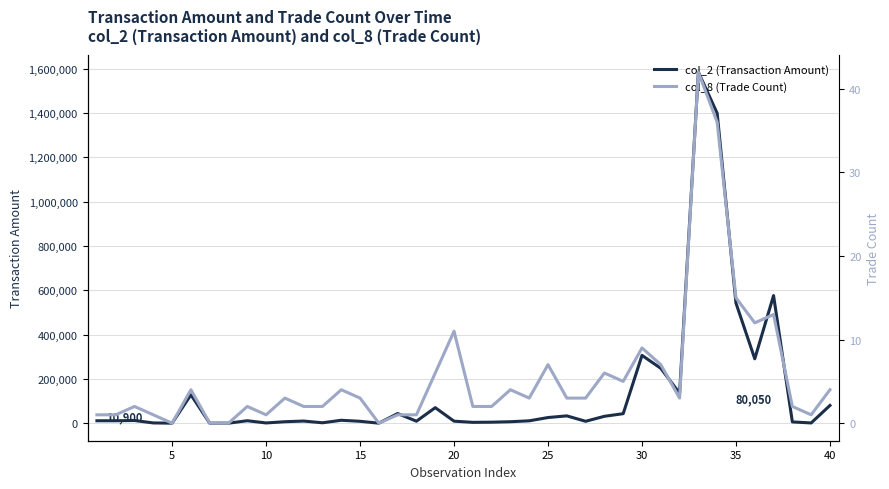

Is it true that col_8 (Trade Count) equals 1 at 21?

False